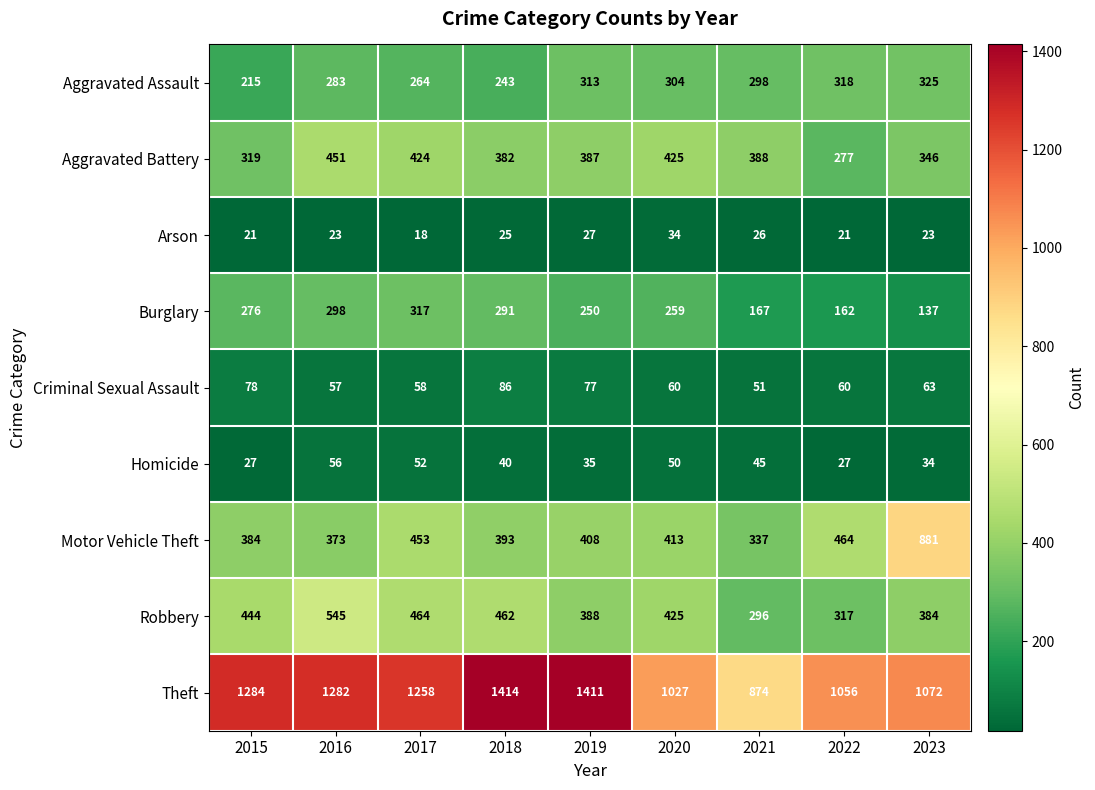

Is it true that Theft equals 1869 at 2022?

False